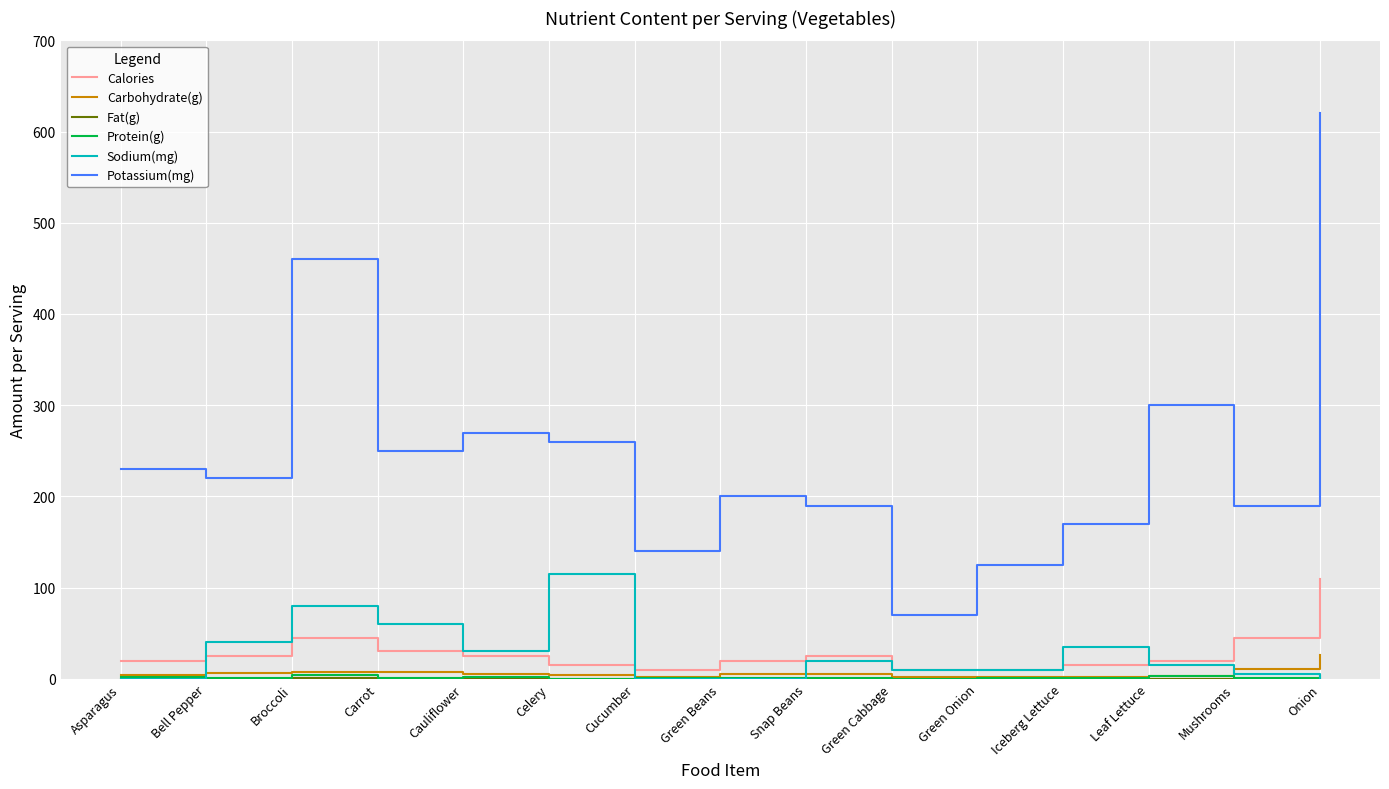

Which label corresponds to the largest value in the chart?

Onion